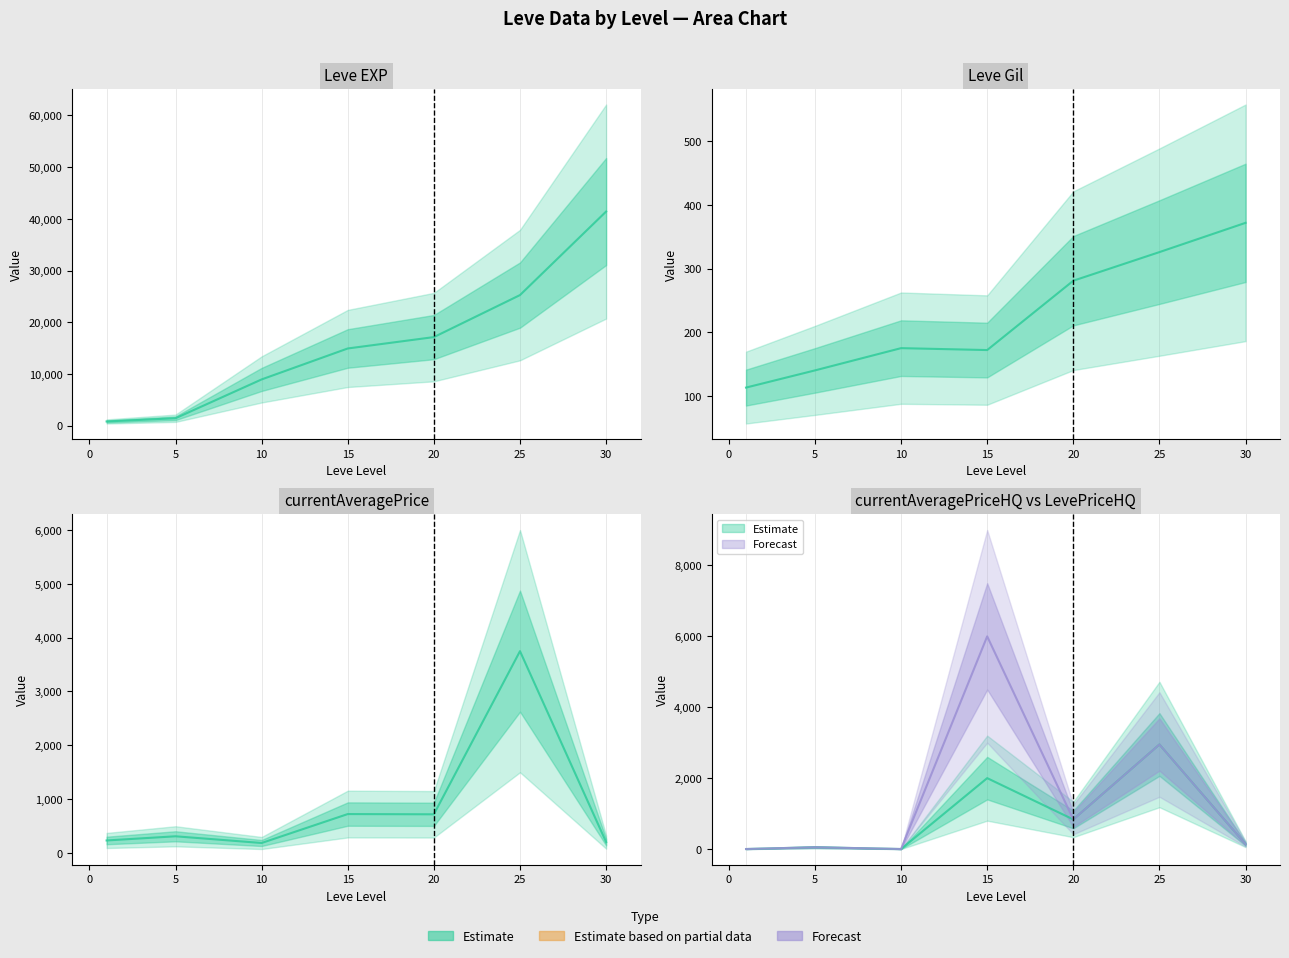

How many data points in LevePriceHQ are less than 136?

3